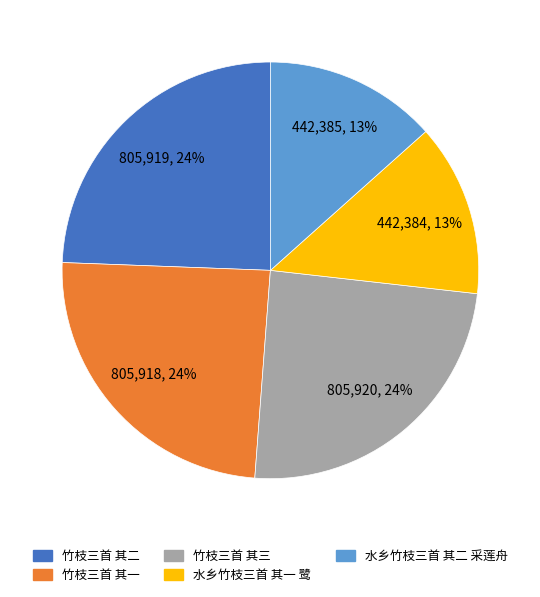

To the nearest percent, what is the combined percentage of 竹枝三首 其二 and 竹枝三首 其一?

49%